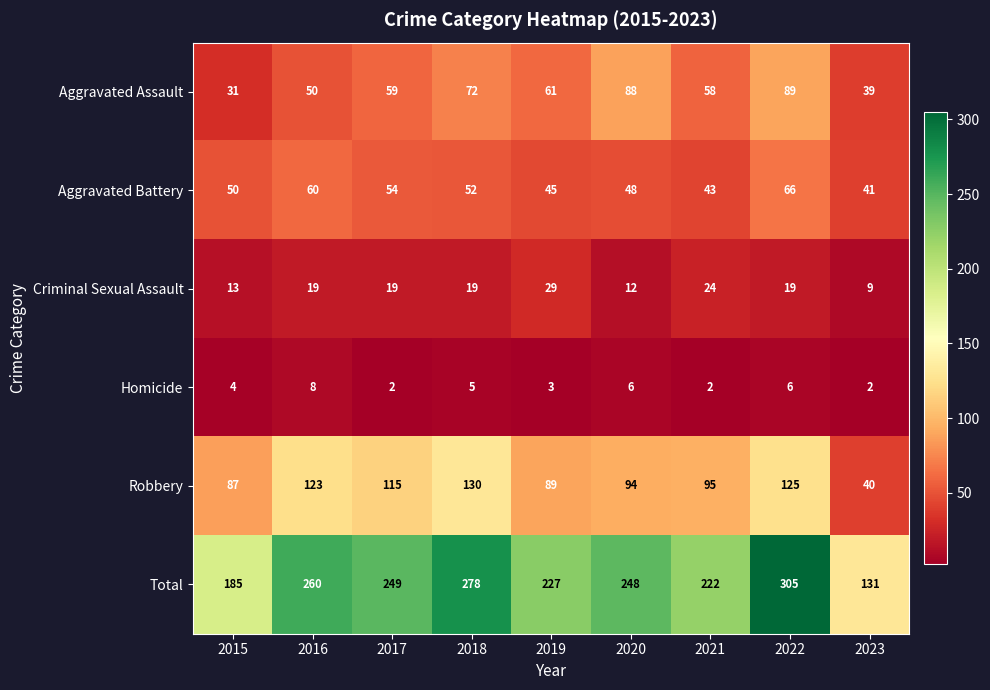

At which category is the sum across all series the highest?

2022